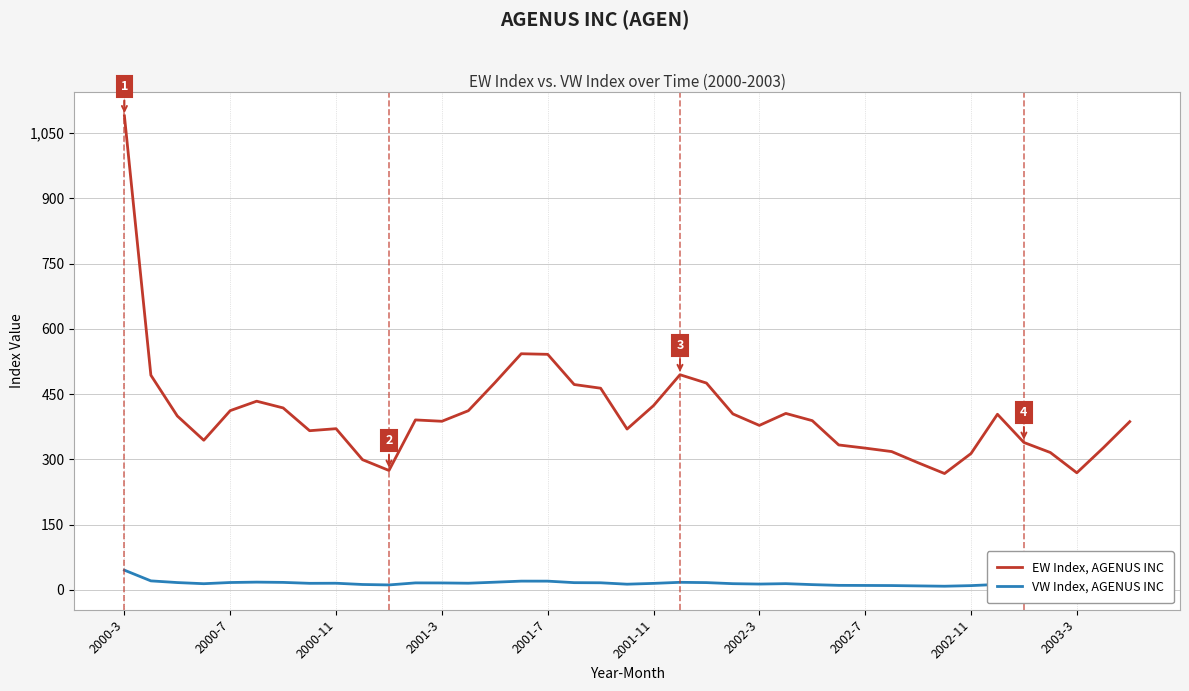

Which series has the largest range (max minus min)?

EW Index, AGENUS INC